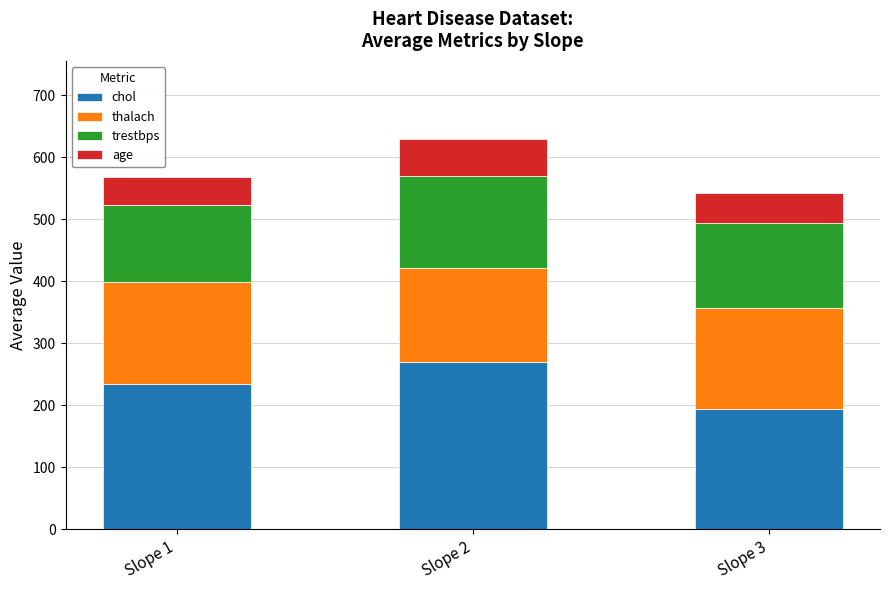

Are the bars horizontal?

No